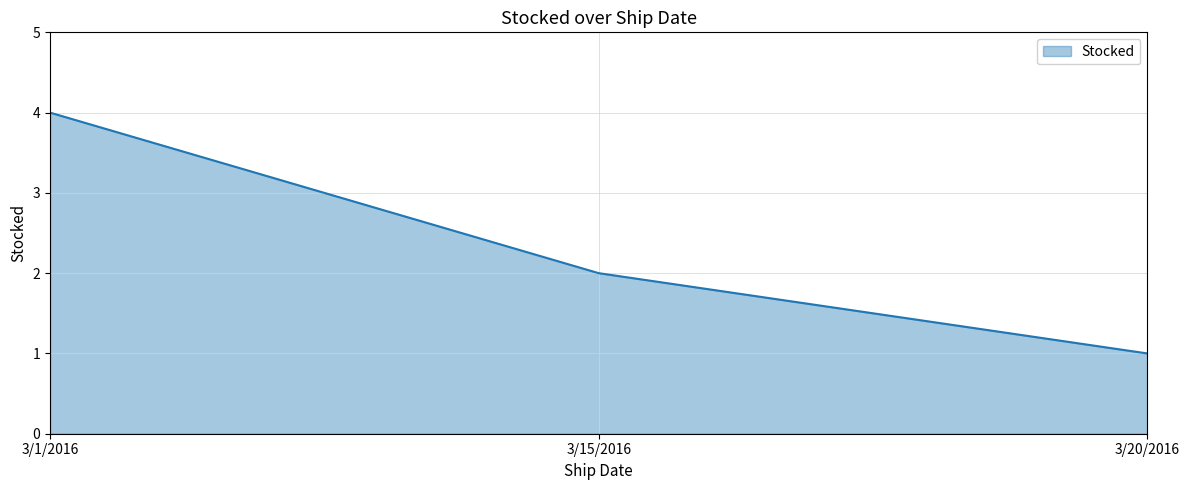

The value at 3/15/2016 is 2. True or false?

True